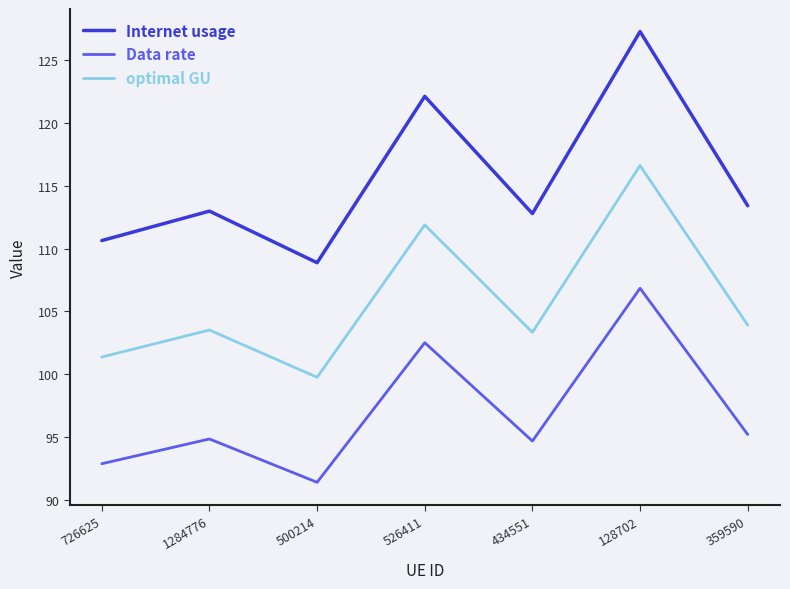

What is the difference between the maximum and second lowest values in the Data rate series?

14.0